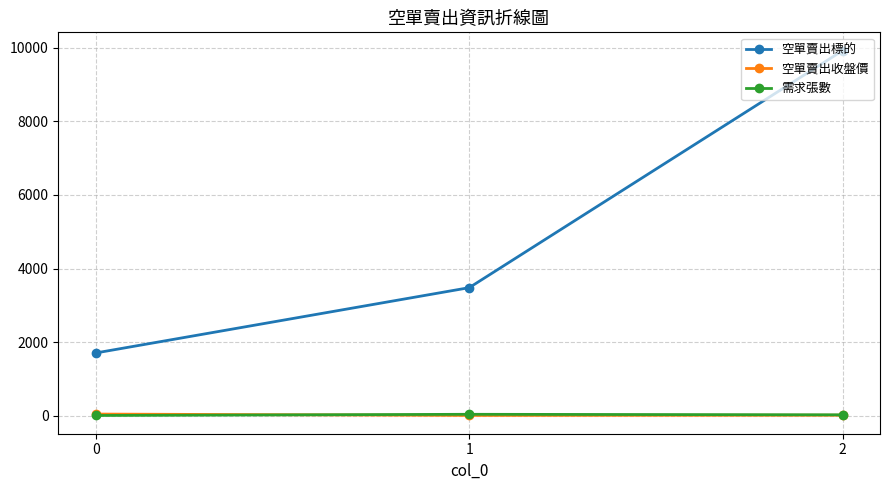

What is the sum of all 需求張數 values?

80.0